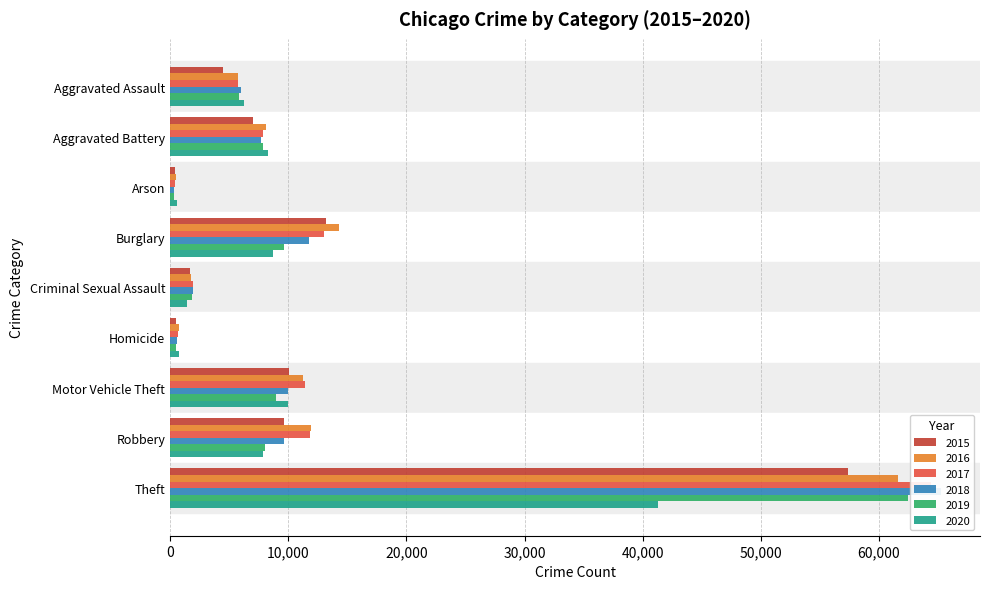

How many data points in 2019 are above 7857?

4